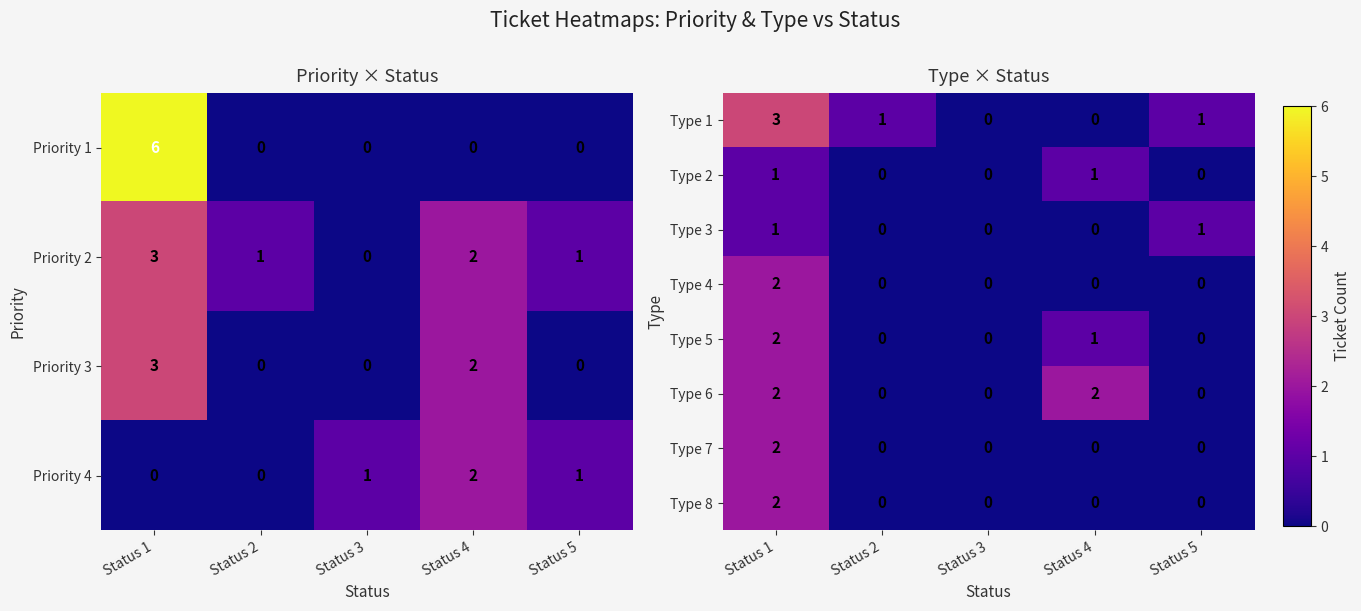

Which has a higher value, Status 3 or Status 1?

Status 1